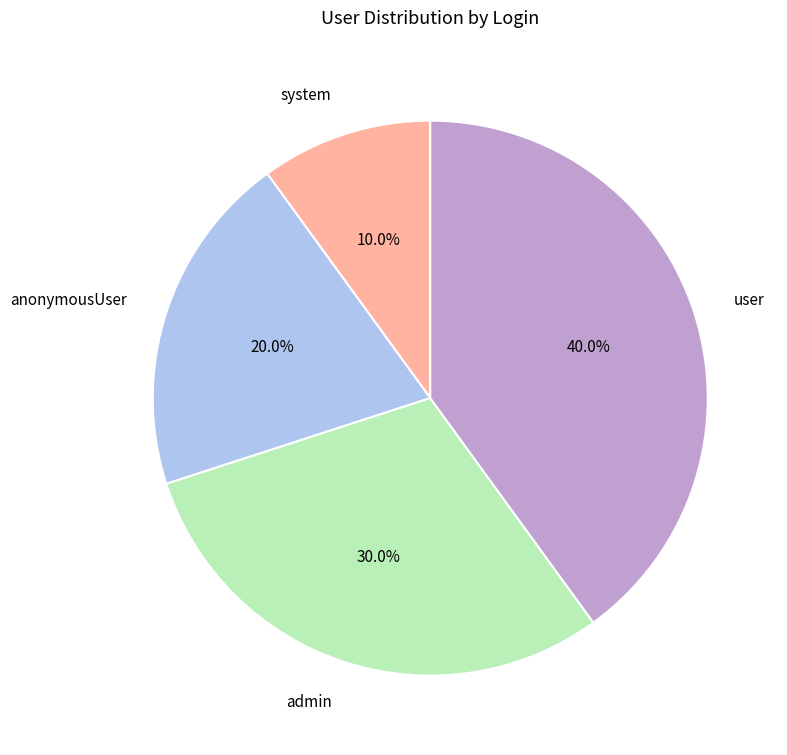

Which slice is the largest?

user